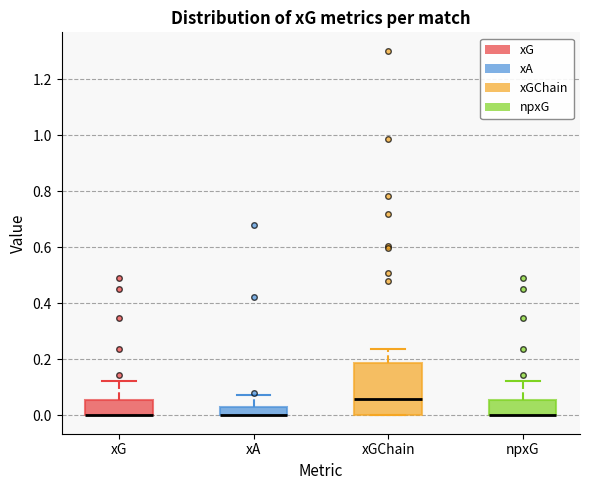

Which box is the tallest, from its lower edge to its upper edge?

xGChain